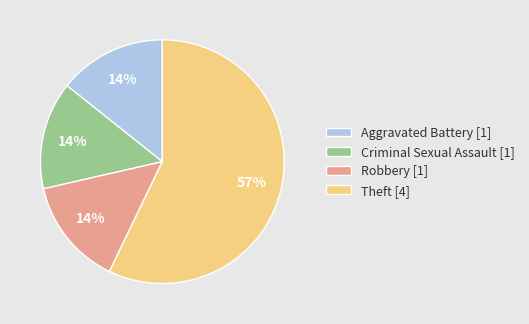

Which slice represents more than half of the pie?

Theft